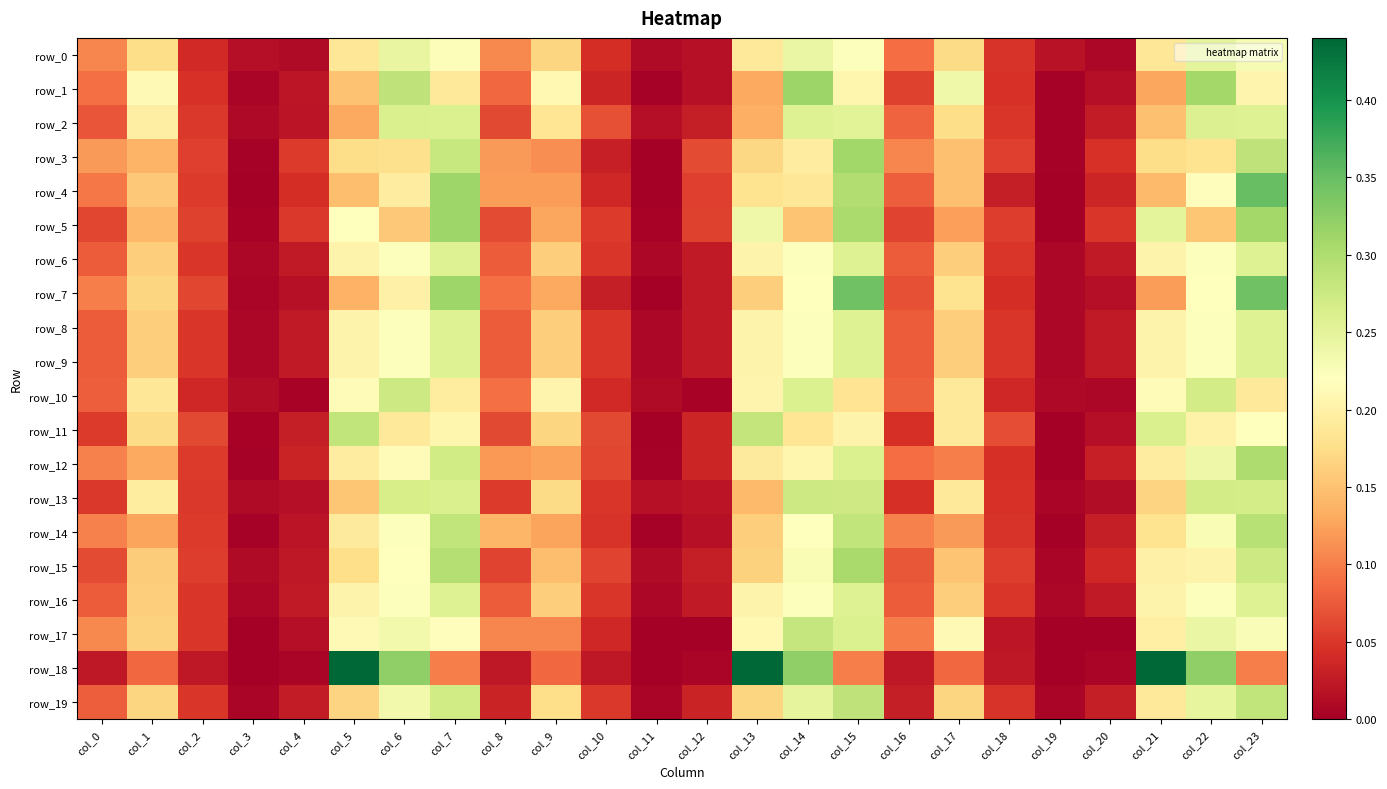

Which category has the highest value in the row_6 series?

col_7